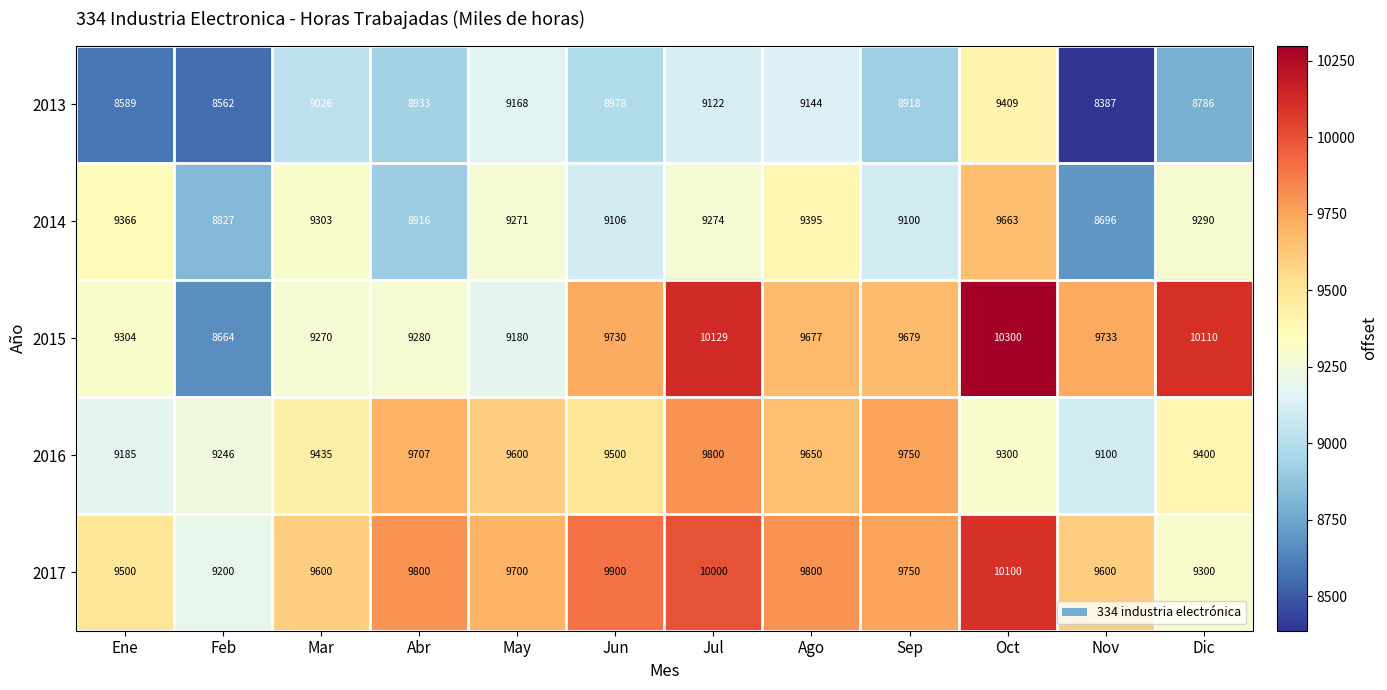

At which category does the chart reach its minimum across all series?

Nov